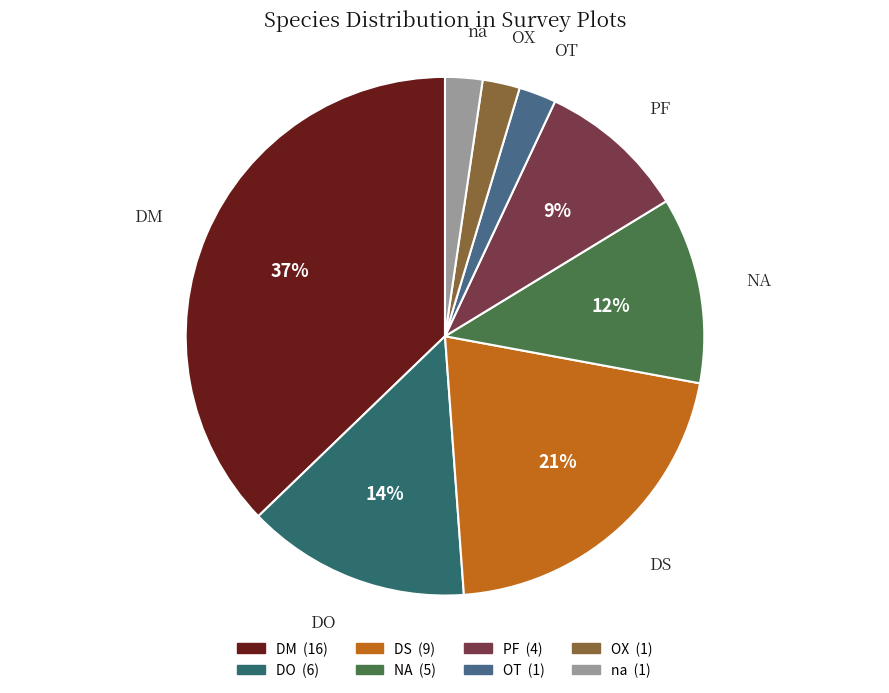

Is it true that DM is 44% of the pie?

False